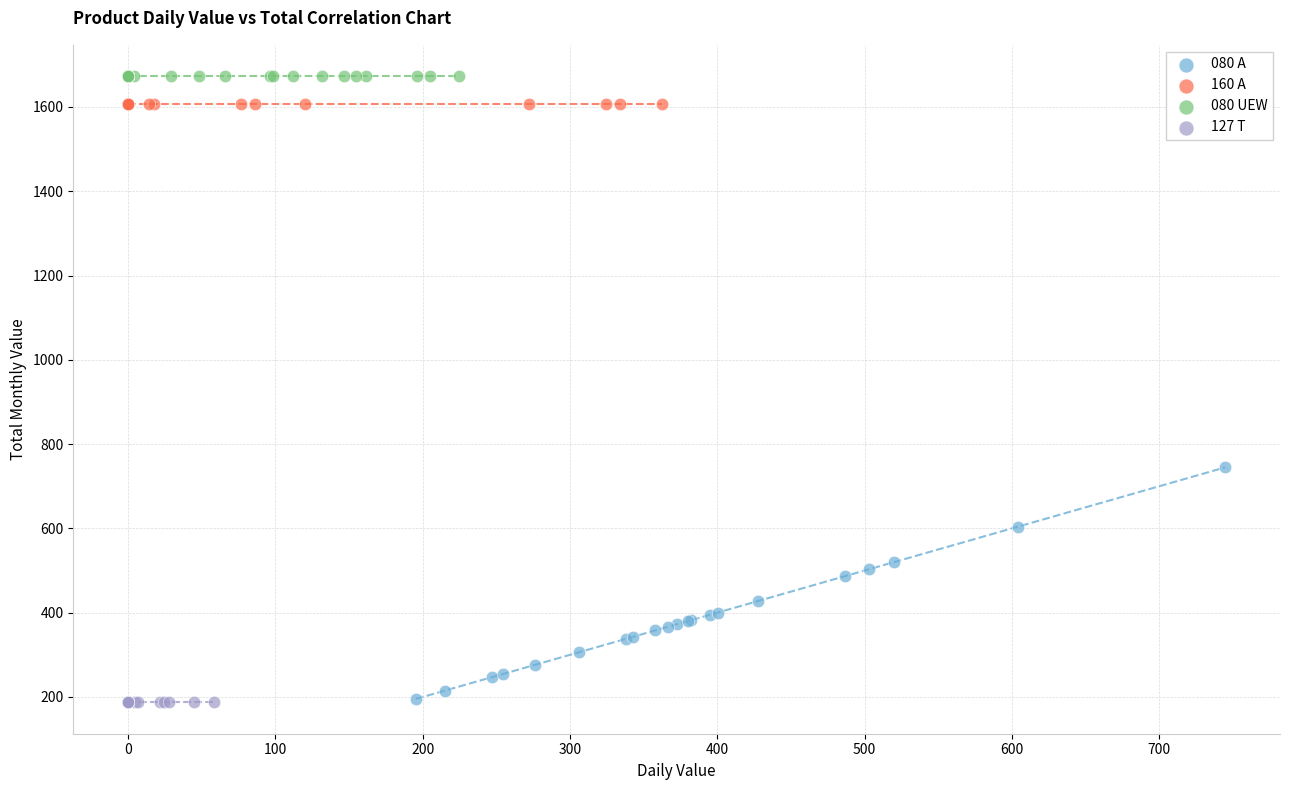

Which series contains the highest Y value?

080 UEW